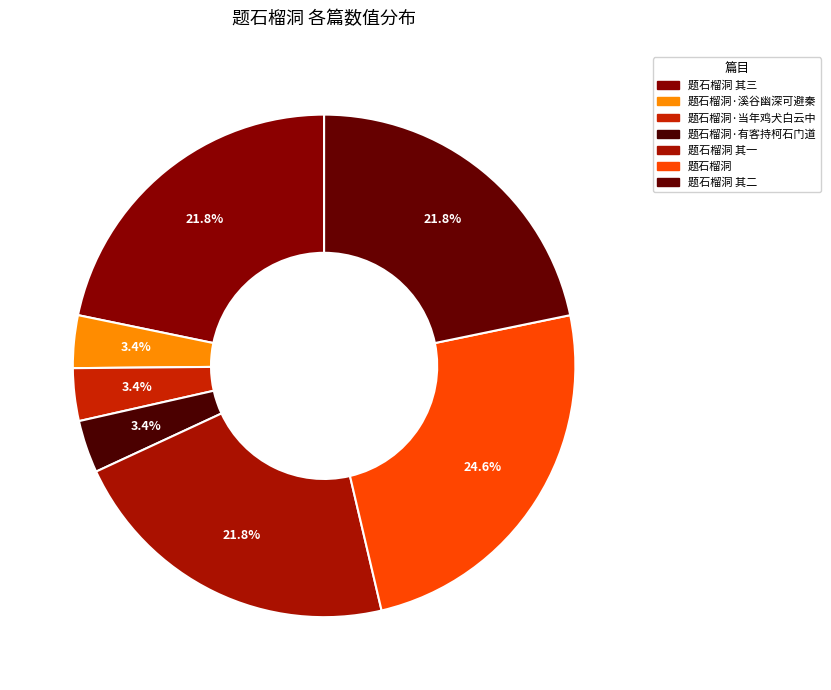

To the nearest percent, what is the difference between the largest and smallest slice percentages?

21%